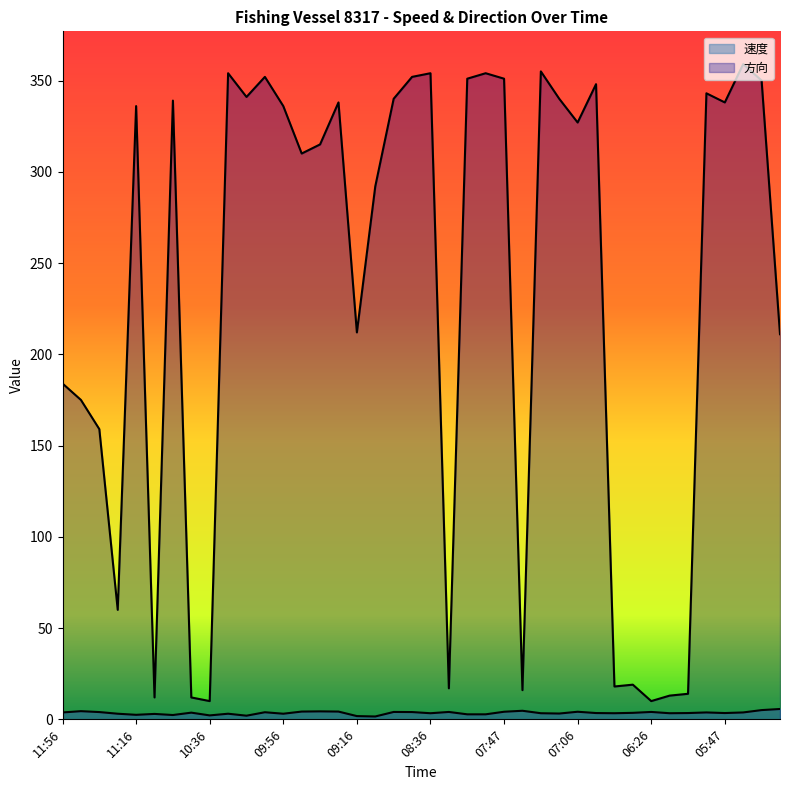

Which series has the largest range (max minus min)?

方向